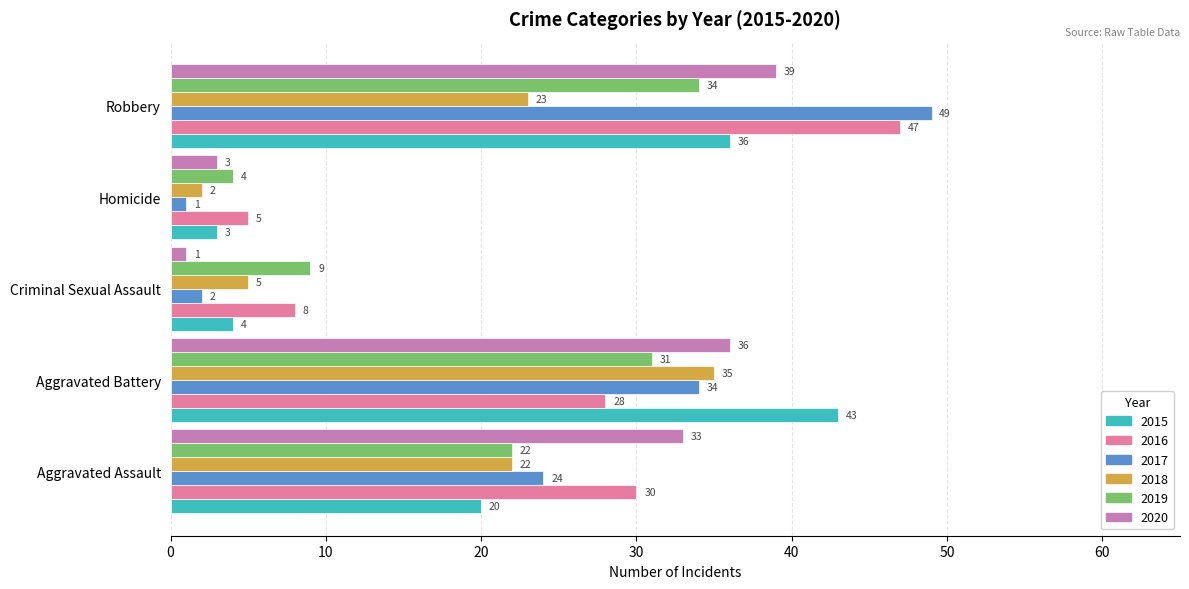

The value of 2018 at Homicide is 2. True or false?

True